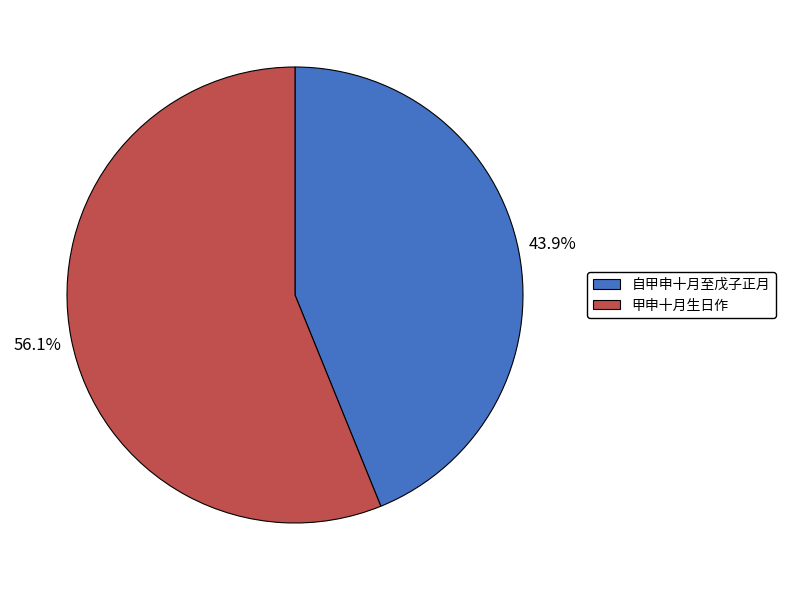

What is the largest slice in the pie chart?

甲申十月生日作